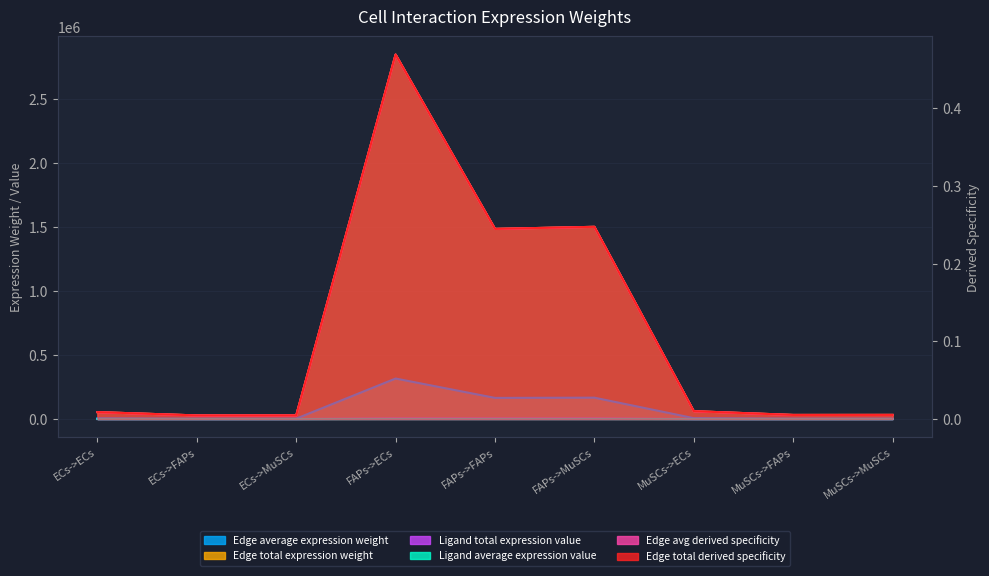

Does the chart display data point markers on the line(s)?

No